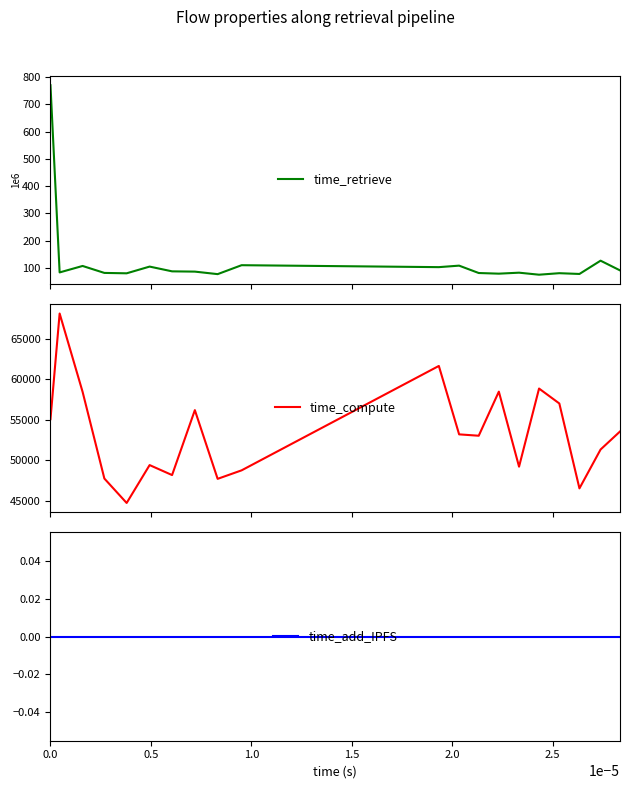

What is the minimum value for time_compute?

44719